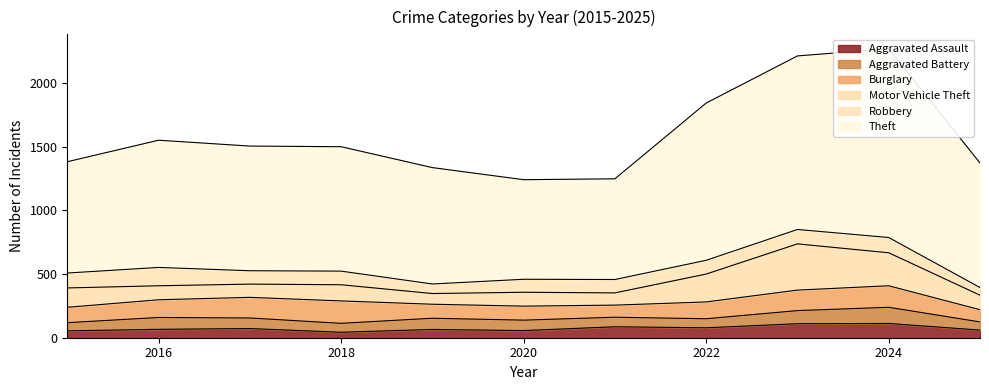

What is the total value across all series at 2024?

2269